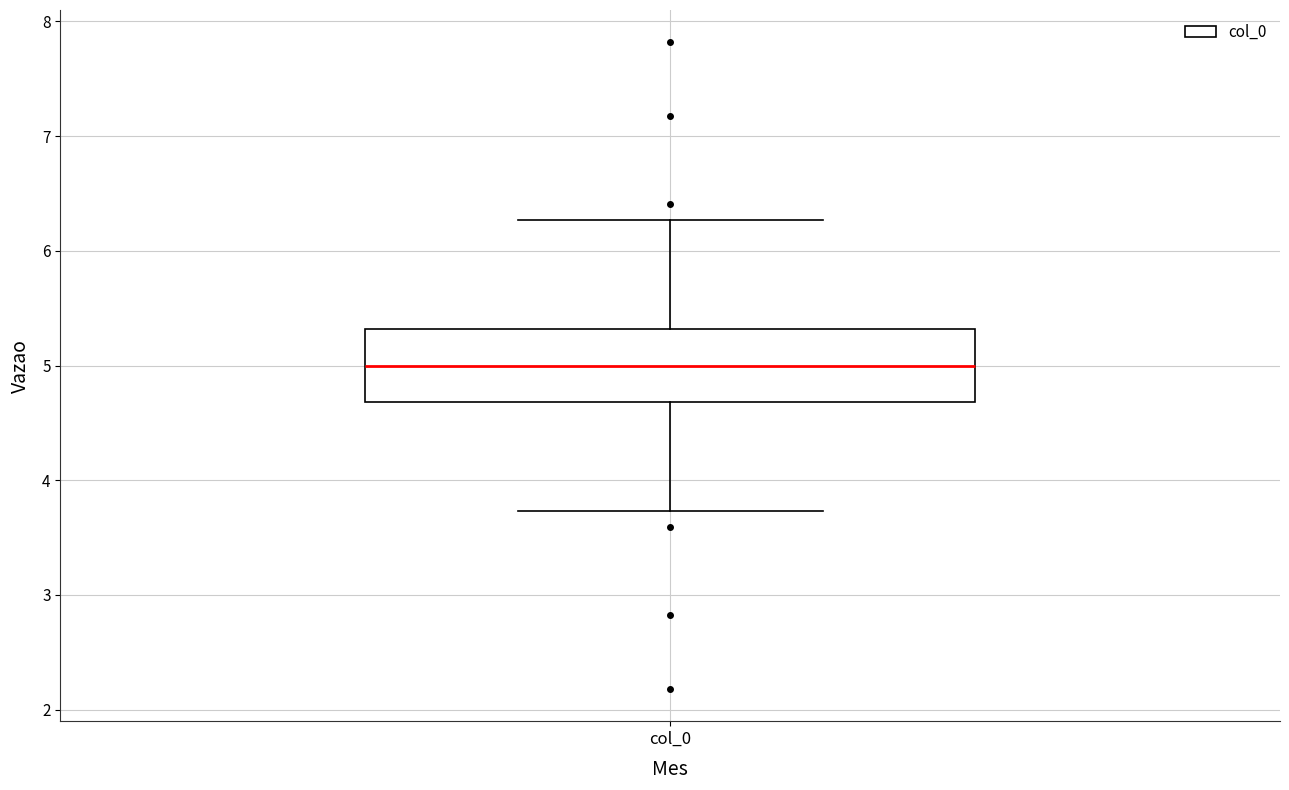

Read this box plot against the y-axis: the position of the median line, the range covered by the box, and the ends of both whiskers. The values are not printed on the chart, so give them approximately, as read against the axis.

median 5.0, box 4.7 to 5.3, whiskers 3.7 to 6.3